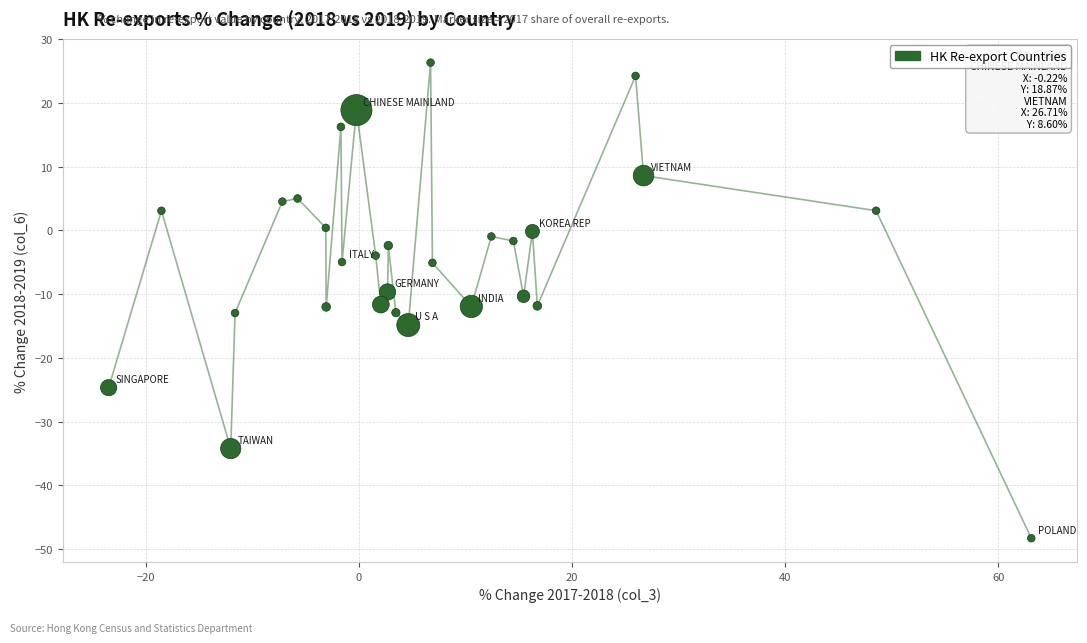

What is the range of X values (max minus min)?

86.5